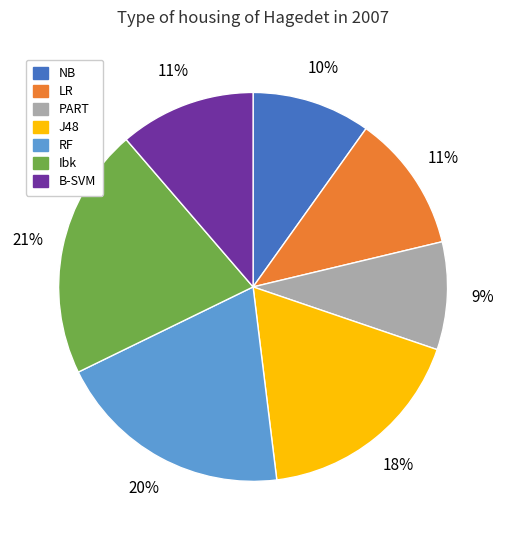

To the nearest percent, what is the difference between the largest and smallest slice percentages?

12%